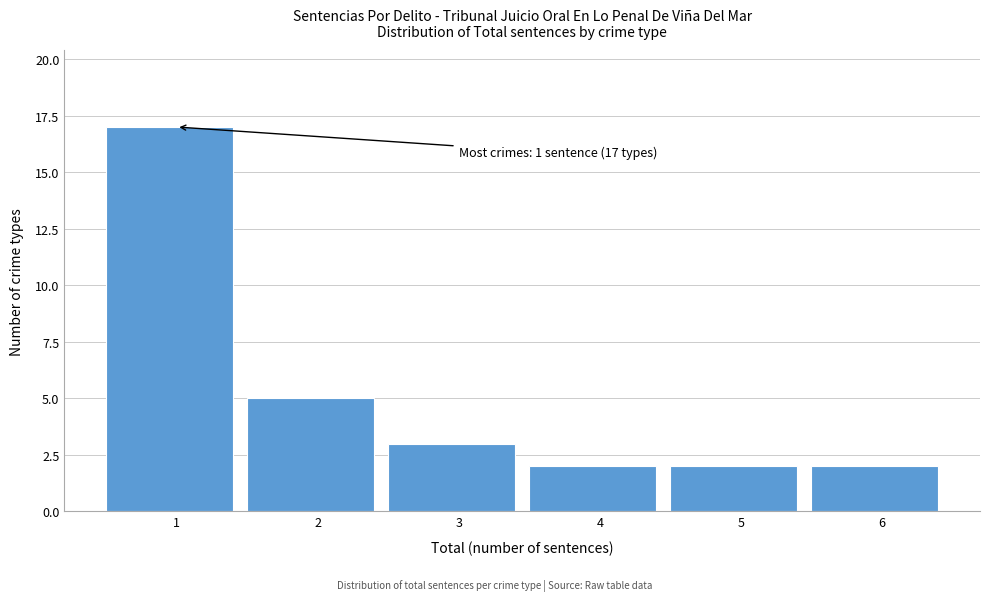

Over which range of the x-axis is the bar tallest?

0.5 to 1.5